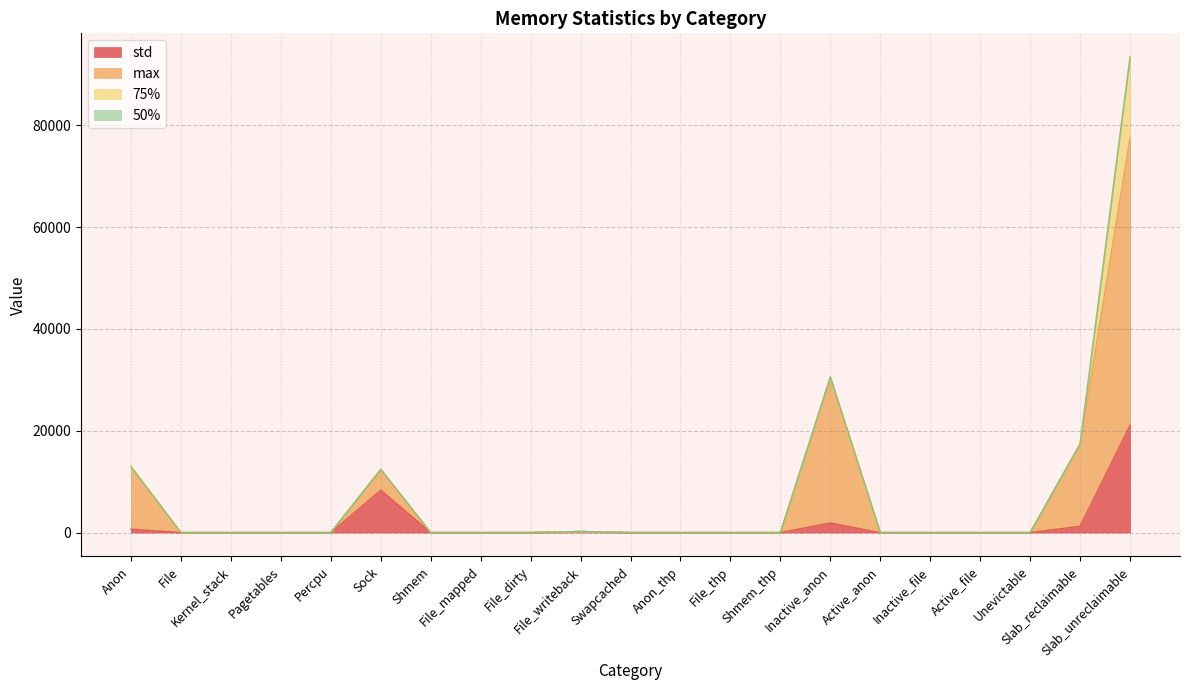

What is the highest value of the std series?

21076.1